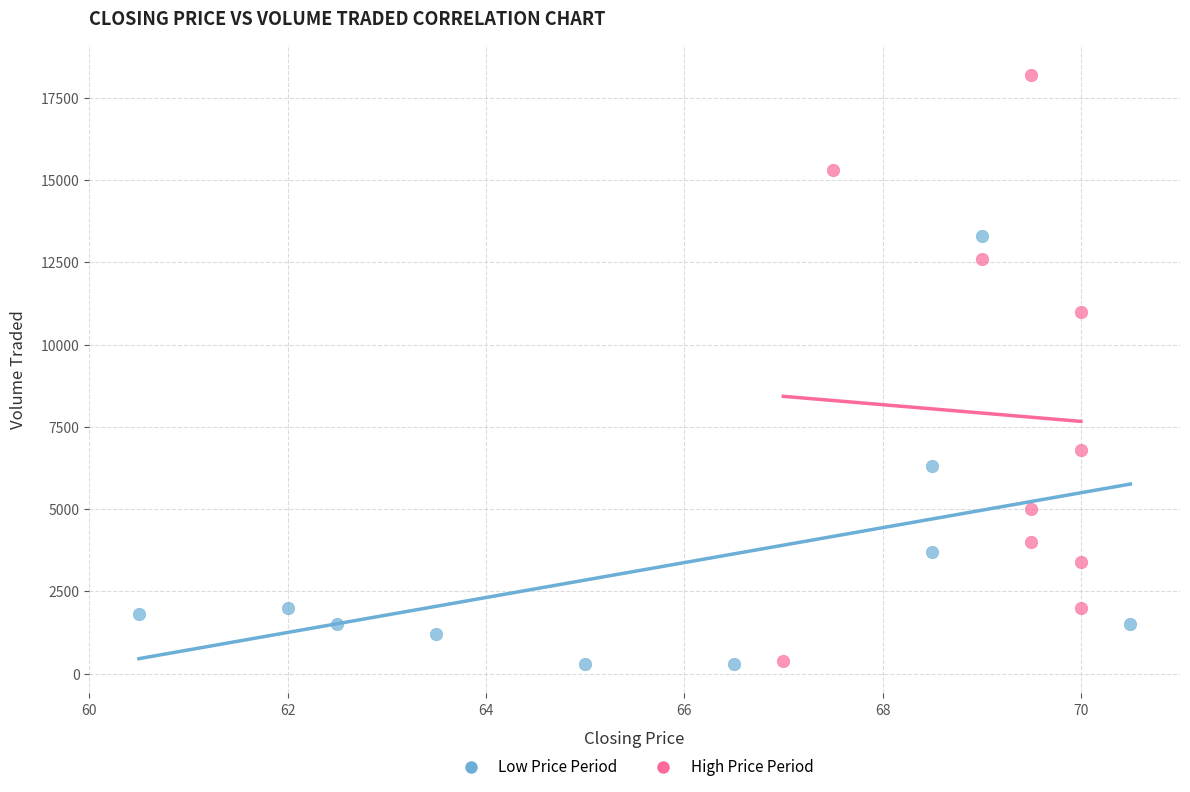

Which series reaches the maximum Y coordinate?

High Price Period